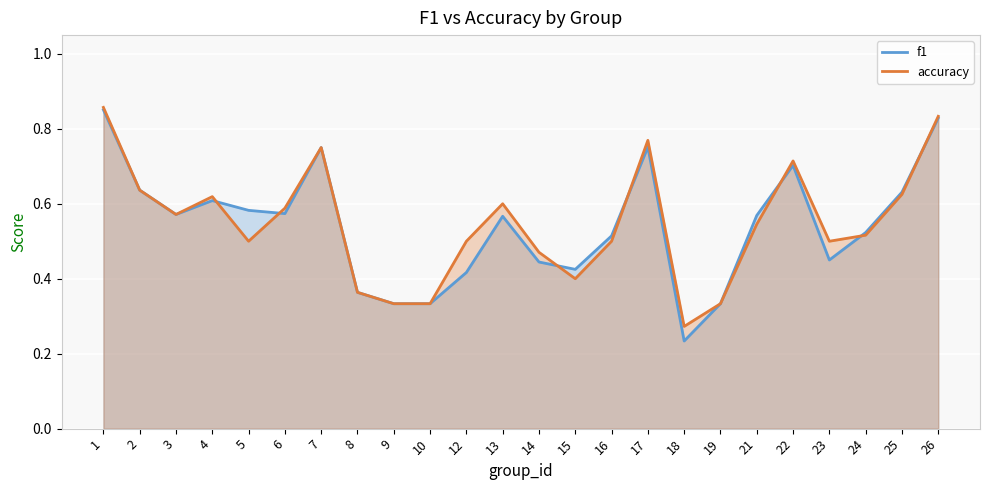

Which series changed the most between 4 and 6?

f1